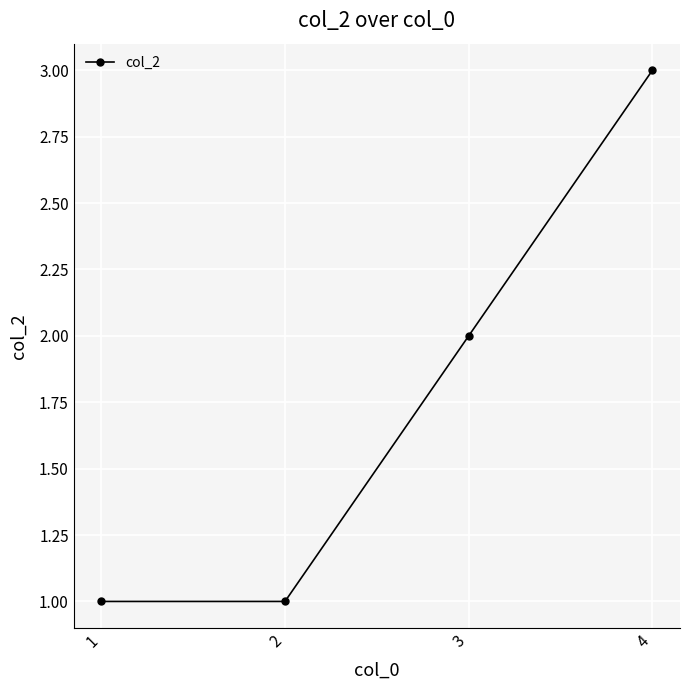

The value at 2 is 1. True or false?

True